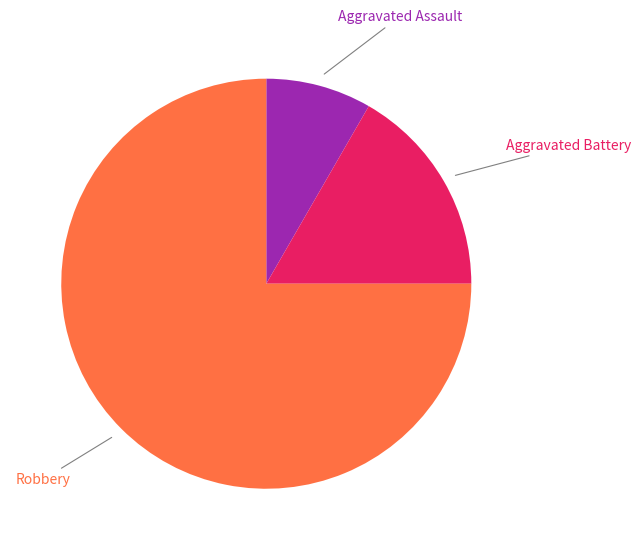

To the nearest percent, what is the difference between the largest and smallest slice percentages?

67%